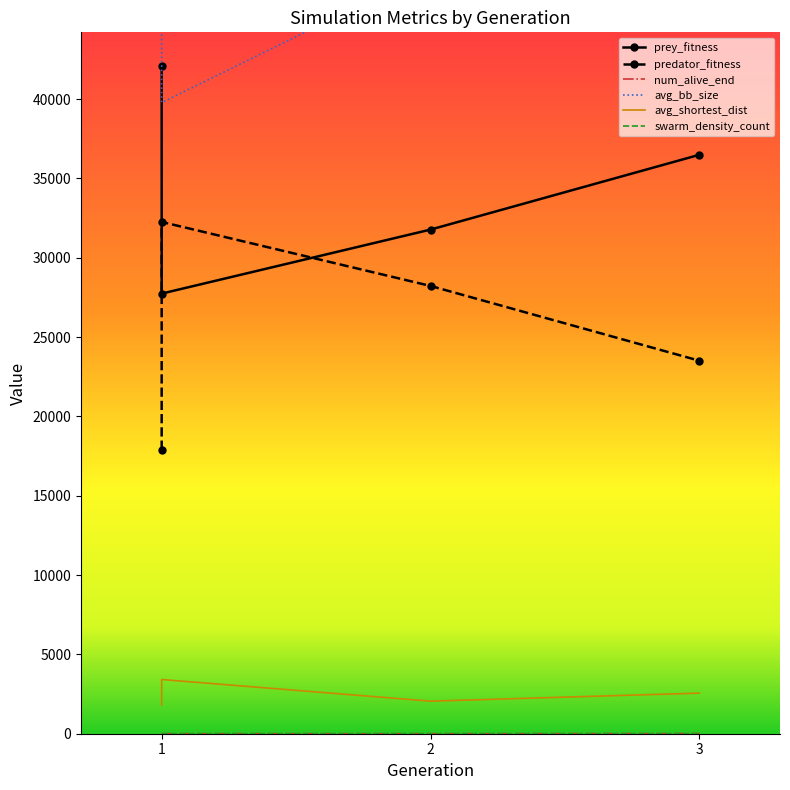

True or false: swarm_density_count and avg_bb_size cross at least once.

False